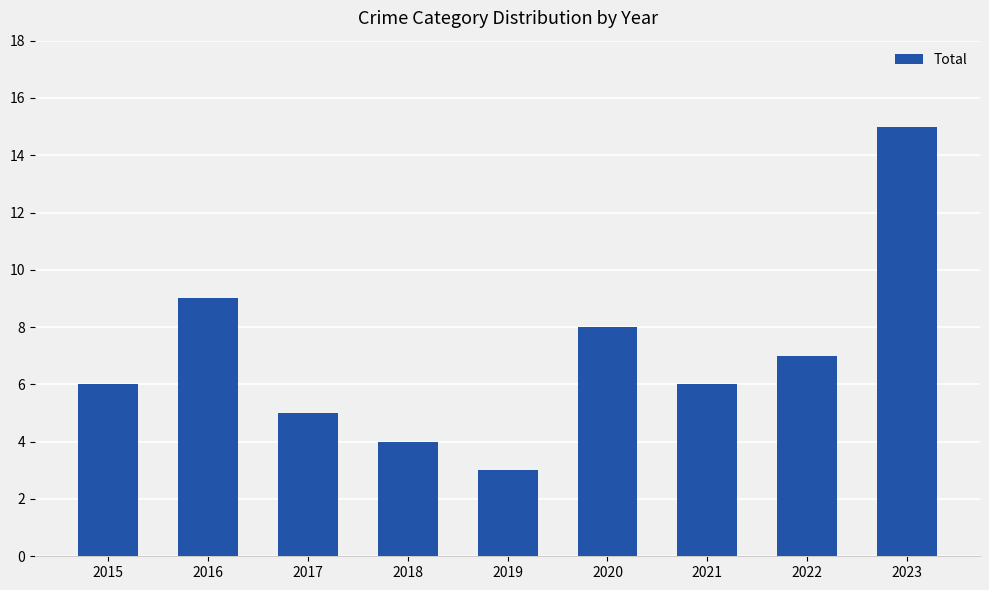

Reading left to right, extract all data points from this chart.

6	9	5	4	3	8	6	7	15